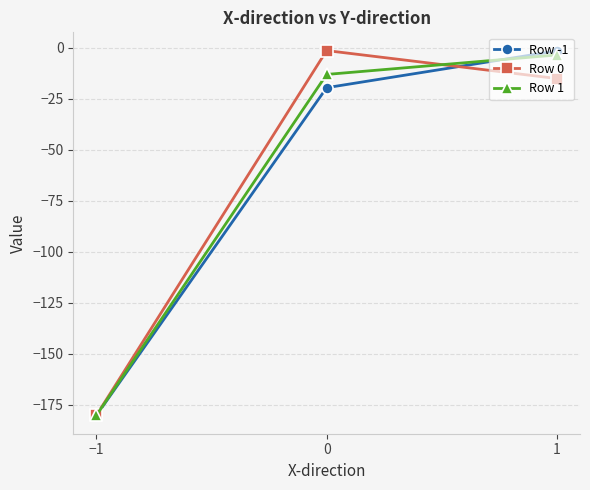

Reading left to right, extract all data points from this chart.

Row -1: -180.3	-19.7	-1.6
Row 0: -180.3	-1.5	-15.2
Row 1: -180.3	-13.2	-3.6